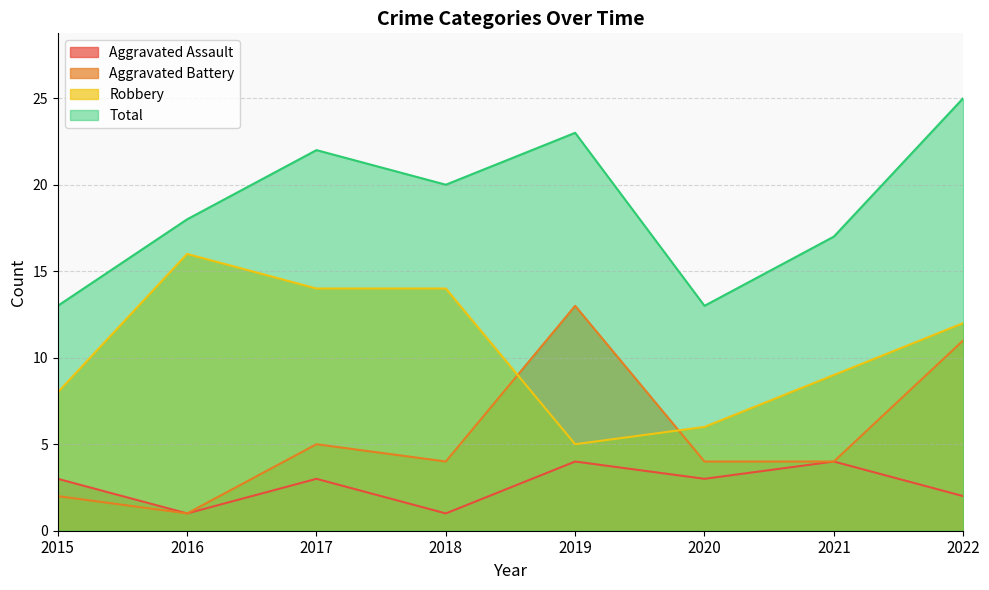

What is the sum of the Aggravated Assault values at 2016 and 2017?

4